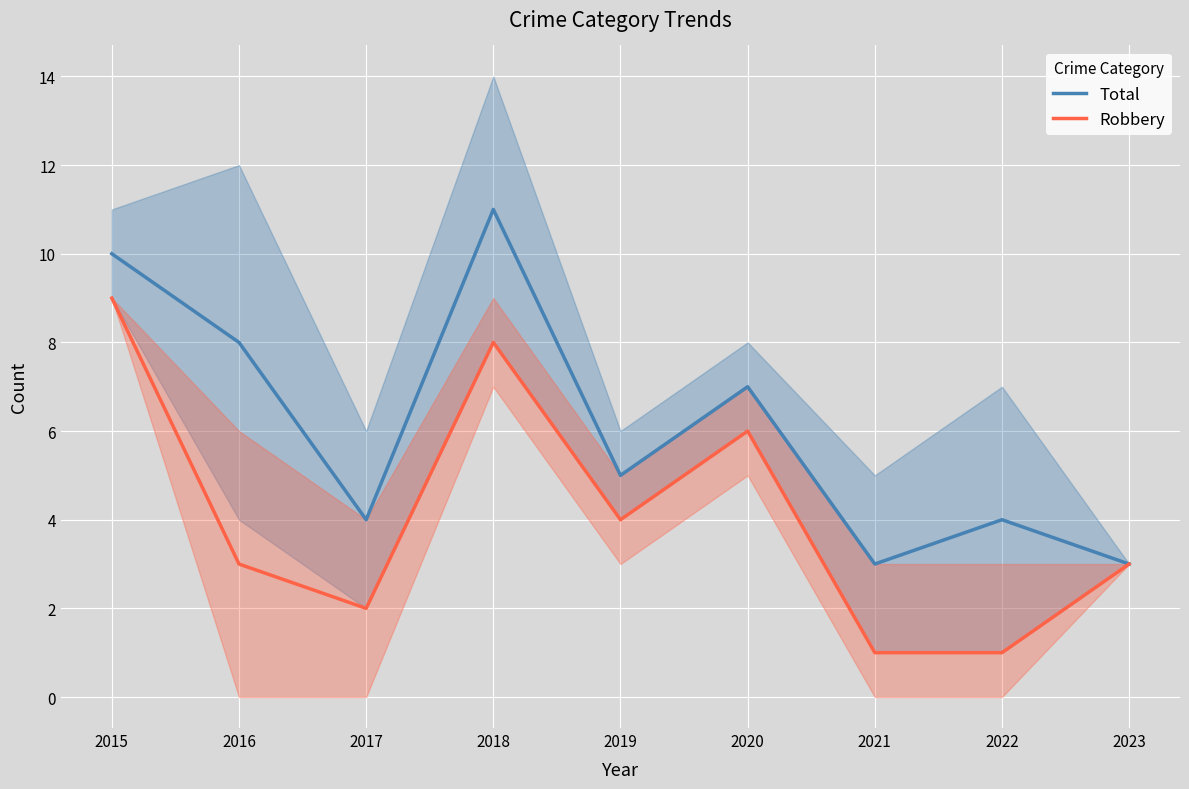

Is this an area chart (filled region under the line)?

No